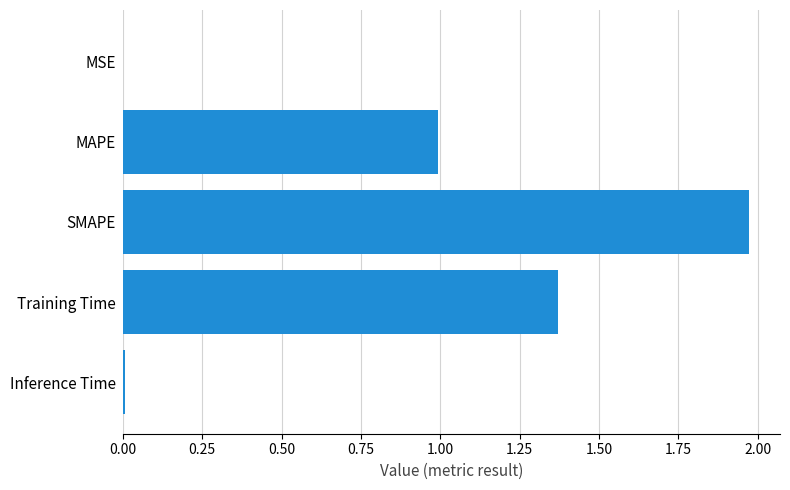

Which label corresponds to the largest value in the chart?

SMAPE